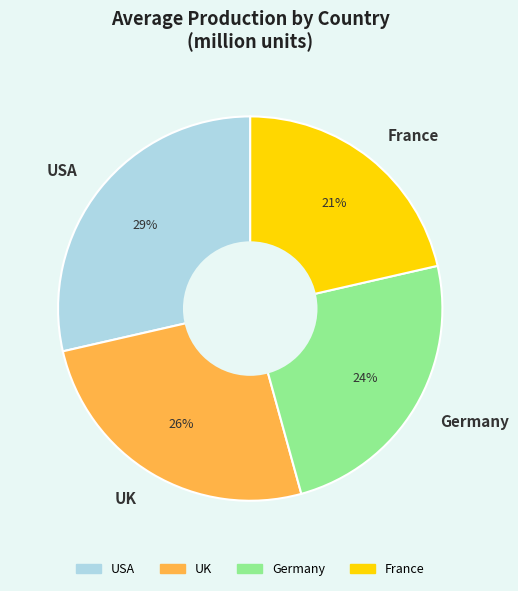

True or false: France accounts for 21% of the total.

True